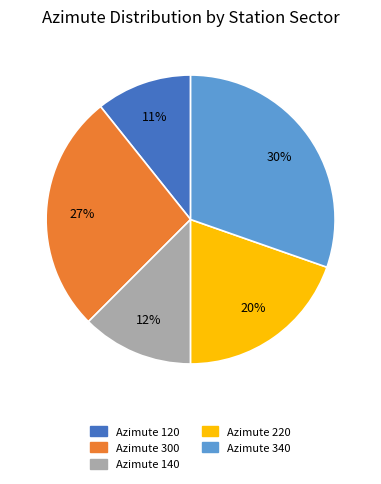

Which category has the smallest portion of the pie?

Azimute 120